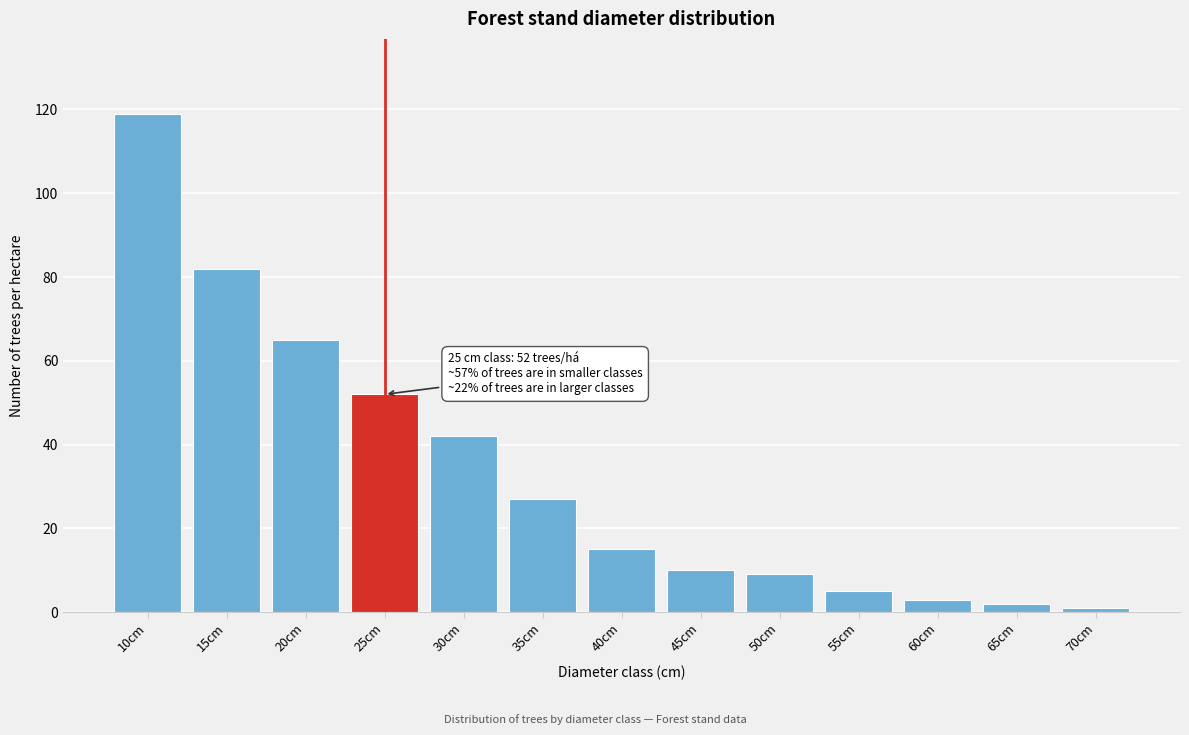

Reading left to right, extract all data points from this chart.

119	82	65	52	42	27	15	10	9	5	3	2	1